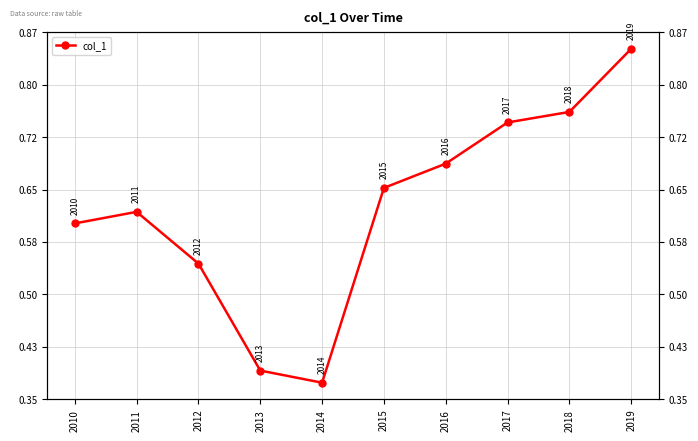

Where is the first local minimum?

2014